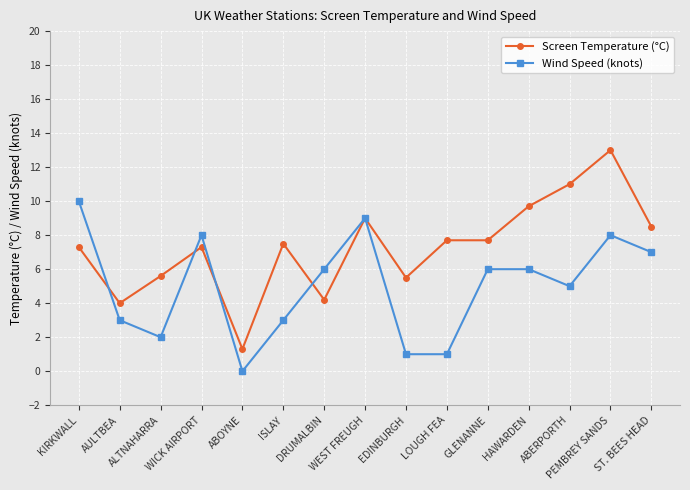

True or false: Screen Temperature (°C) has a value of 2.0 at WEST FREUGH.

False